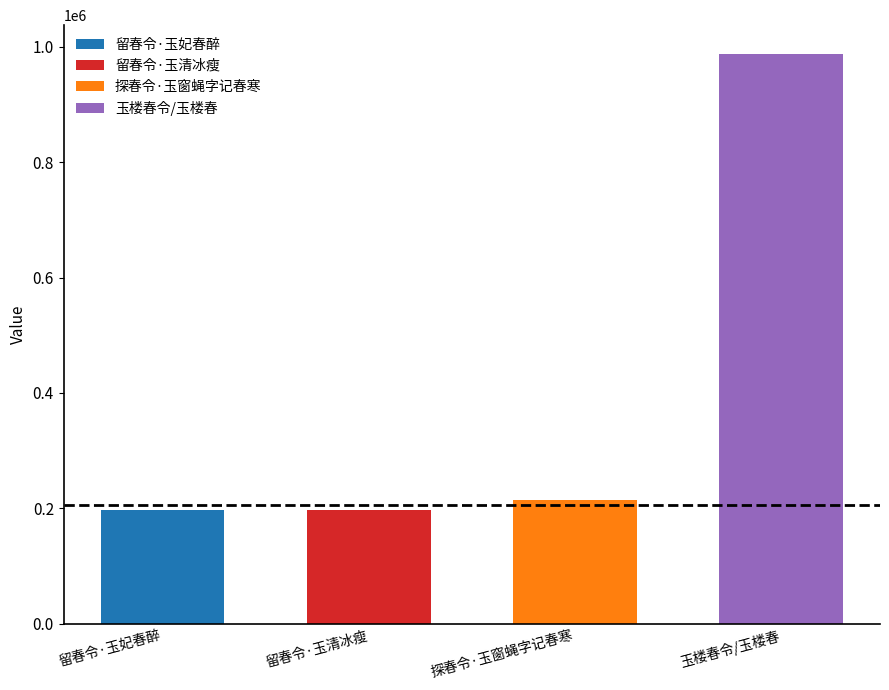

Which label corresponds to the smallest value in the chart?

留春令·玉妃春醉